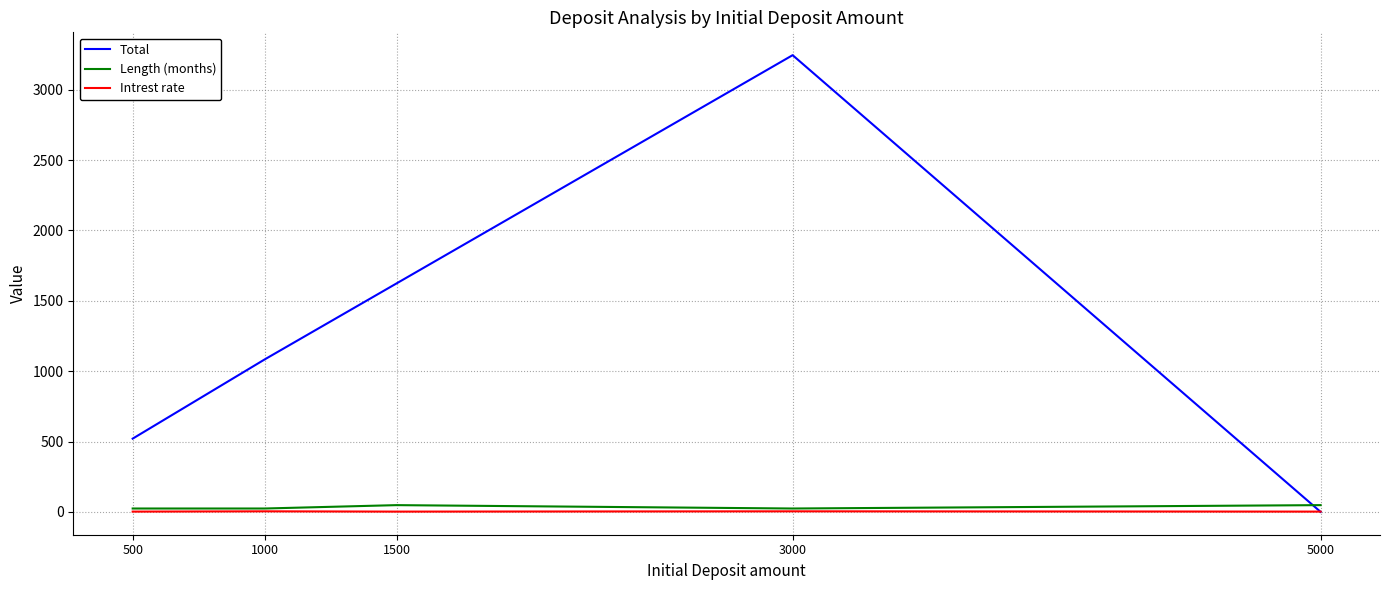

Does the chart display data point markers on the line(s)?

No